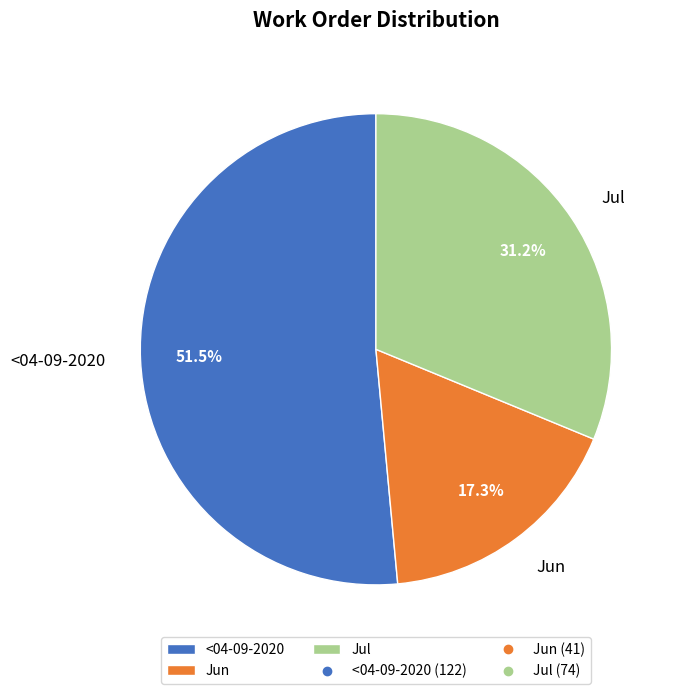

How many segments does this pie chart have?

3